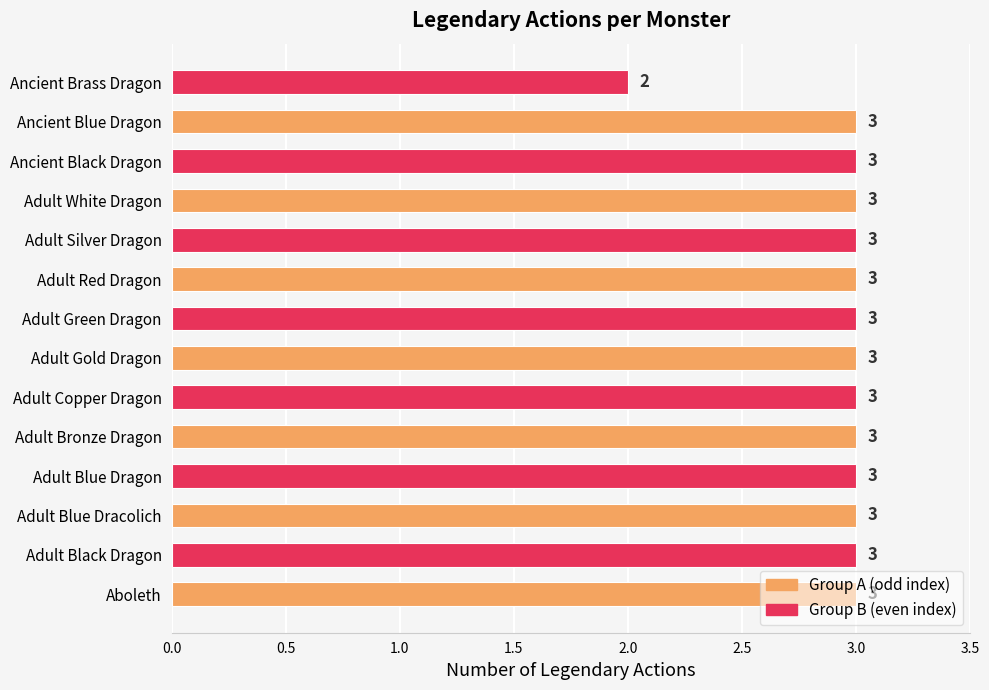

What is the ratio of the value at Adult Green Dragon to the value at Adult White Dragon?

1.0